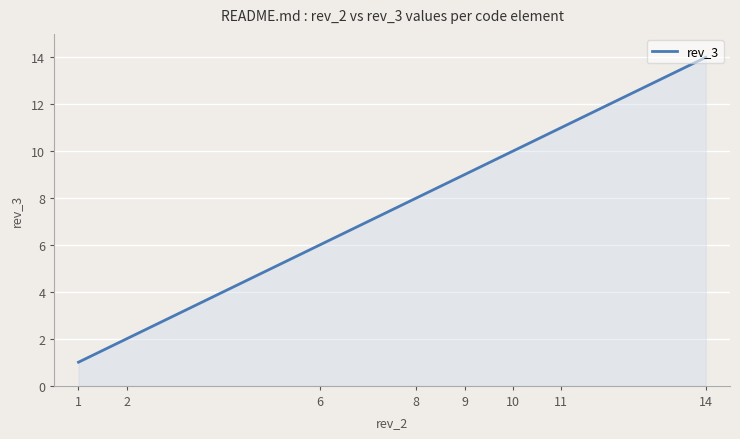

What is the difference between the maximum and minimum values?

13.0